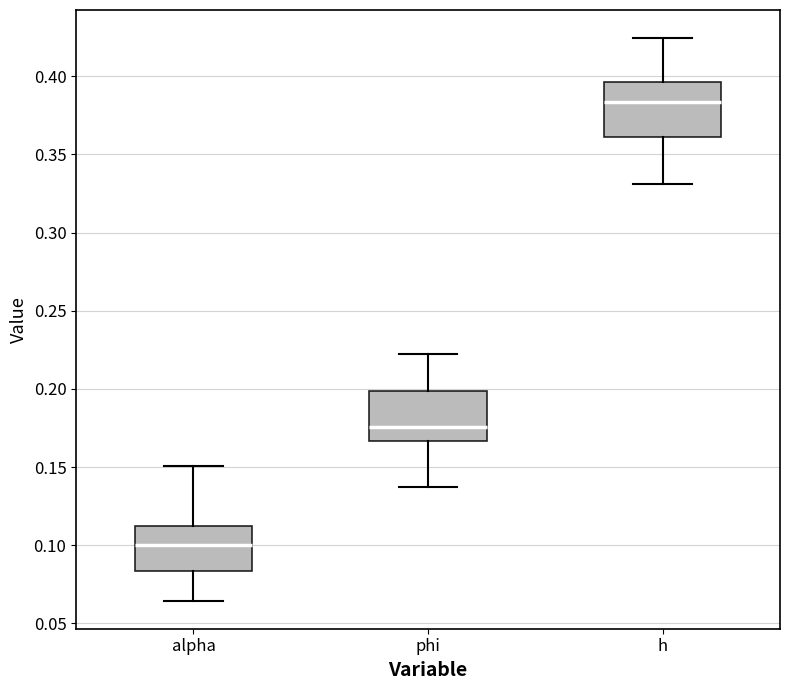

Reading left to right, transcribe this box plot: for each box, give where its median line is, the range the box spans, and where its two whiskers end, as read against the y-axis. The values are not printed on the chart, so give them approximately, as read against the axis.

alpha: median 0.100, box 0.085 to 0.110, whiskers 0.065 to 0.150
phi: median 0.175, box 0.165 to 0.200, whiskers 0.135 to 0.220
h: median 0.385, box 0.360 to 0.395, whiskers 0.330 to 0.425